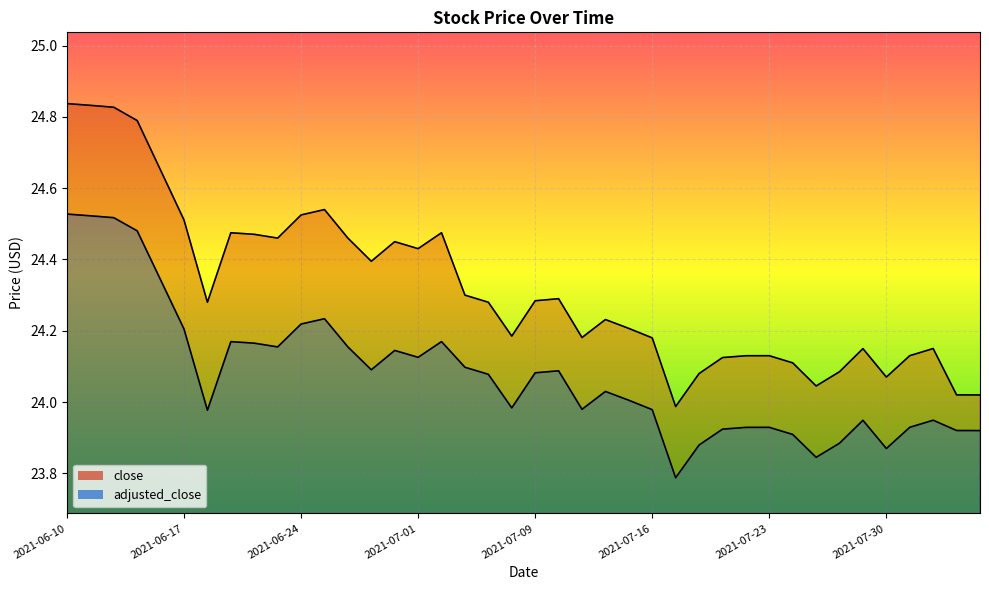

What is the average value of the close series?

24.3